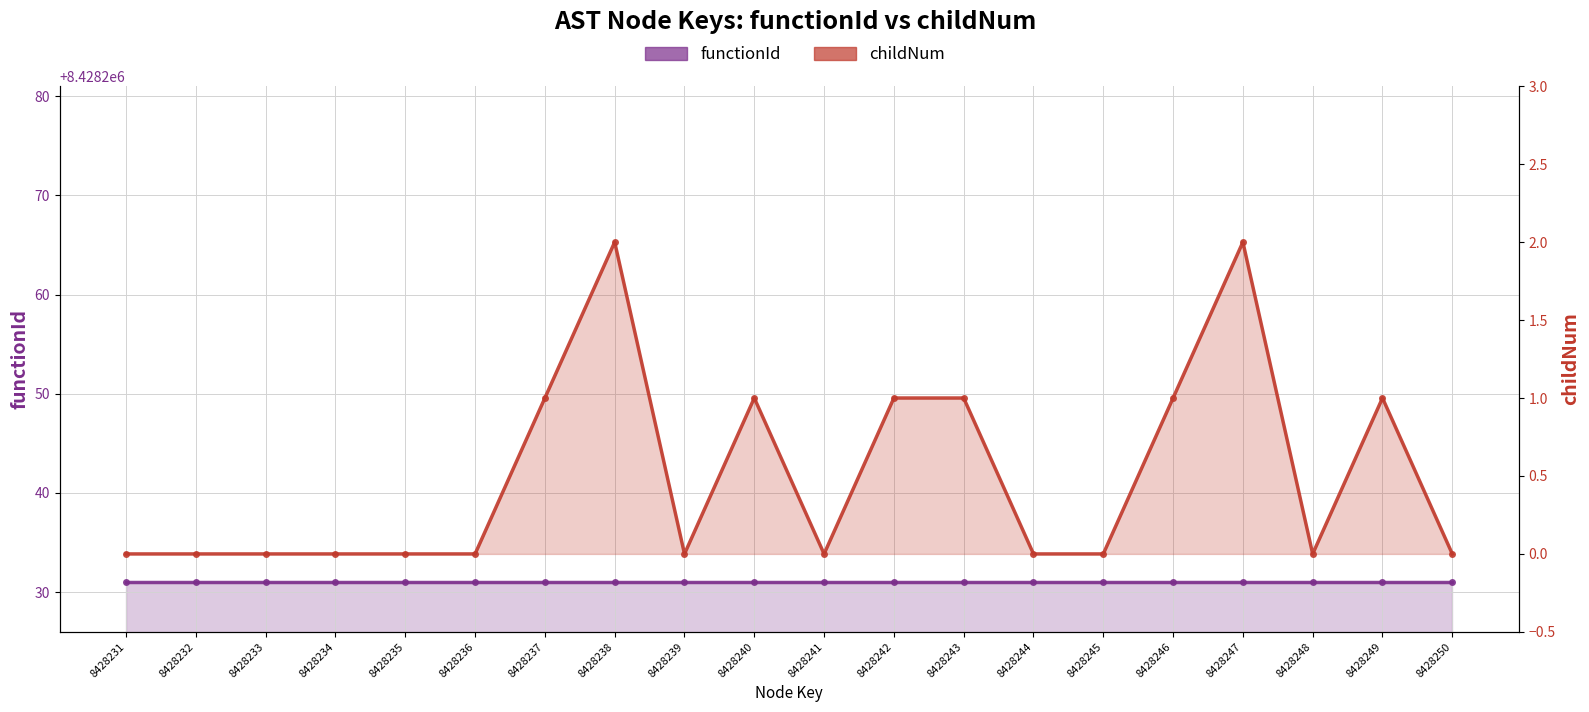

What is the total value across all series at 8428246?

8428232